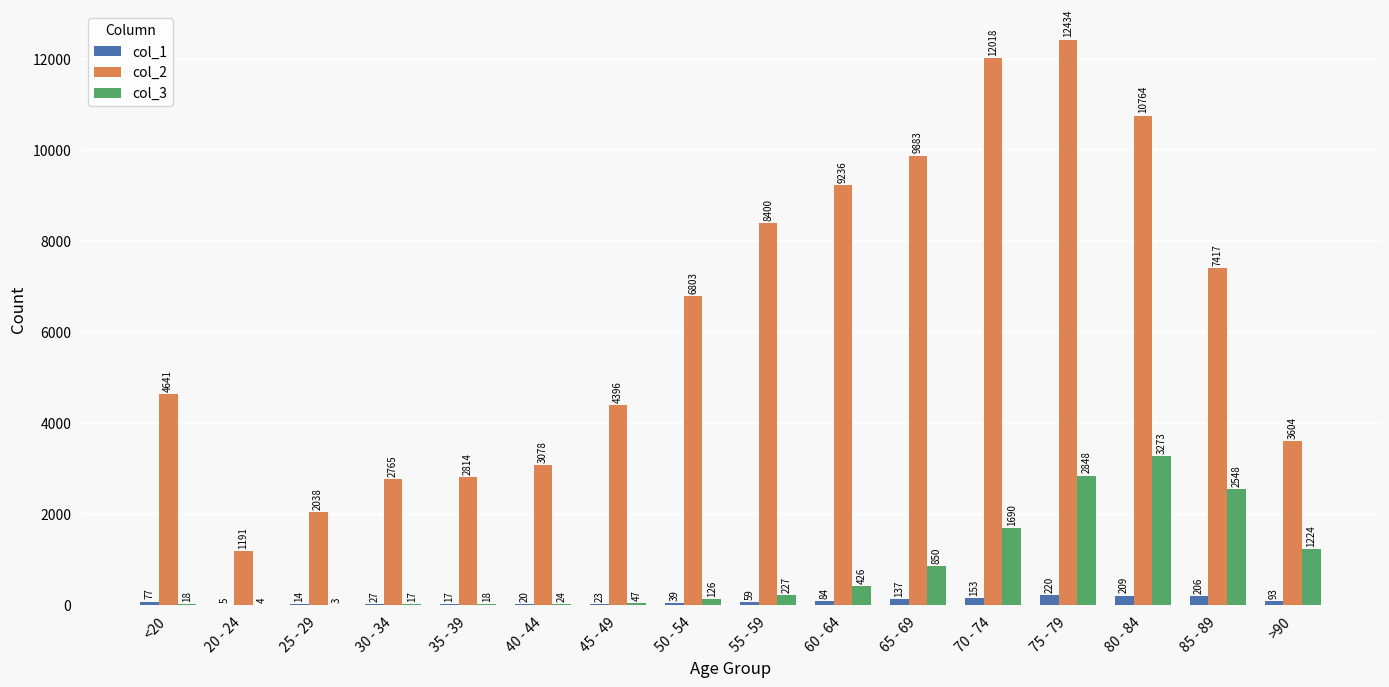

Reading left to right, list all the values displayed in this chart.

col_1: 77	5	14	27	17	20	23	39	59	84	137	153	220	209	206	93
col_2: 4641	1191	2038	2765	2814	3078	4396	6803	8400	9236	9883	12018	12434	10764	7417	3604
col_3: 18	4	3	17	18	24	47	126	227	426	850	1690	2848	3273	2548	1224